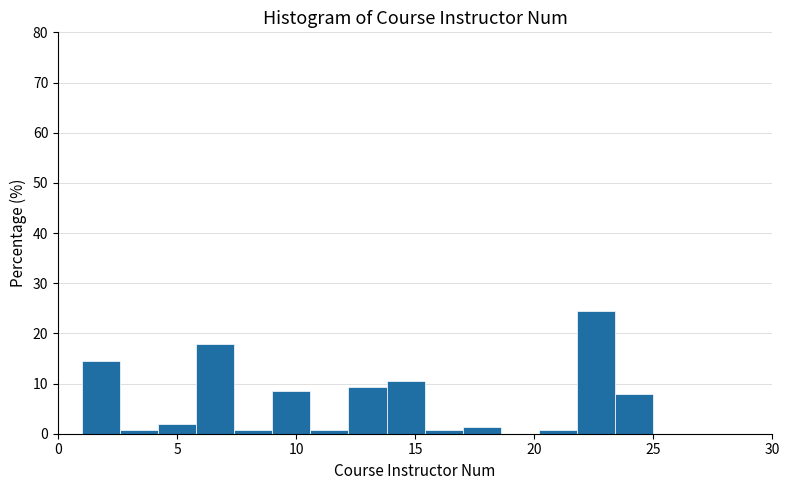

Read against the x-axis, roughly where is the centre of the tallest bar?

22.5